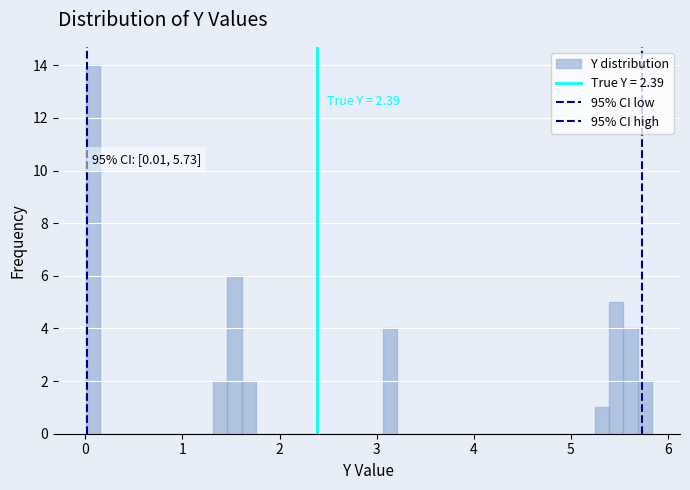

Around what value on the x-axis is the tallest bar? Give the approximate position of its centre, as read against the axis.

0.1